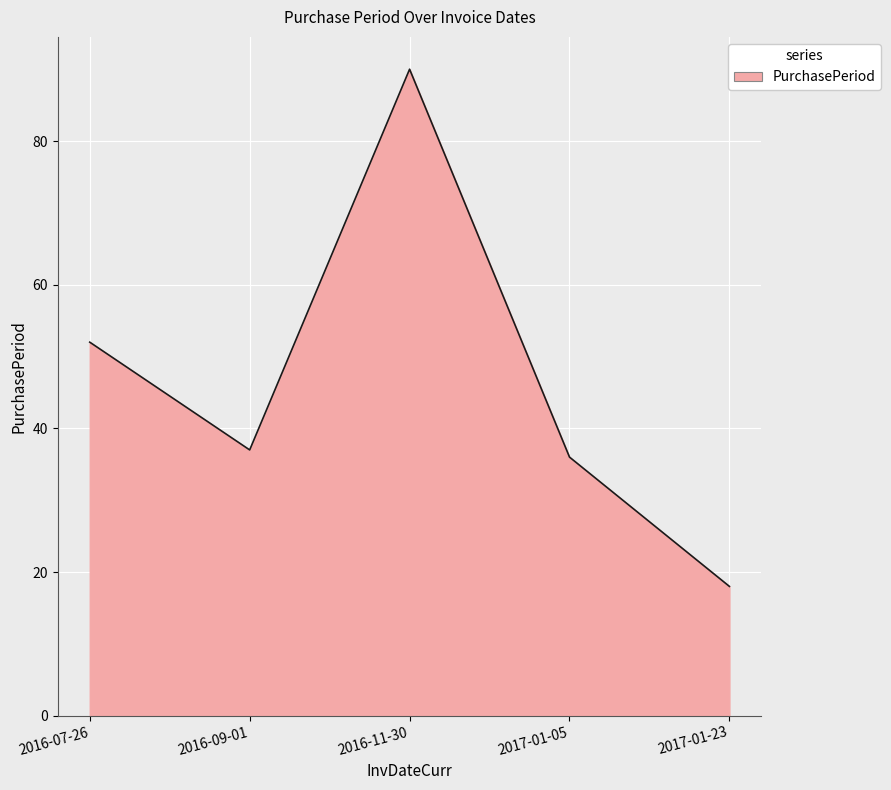

What is the difference between the maximum and second lowest values?

54